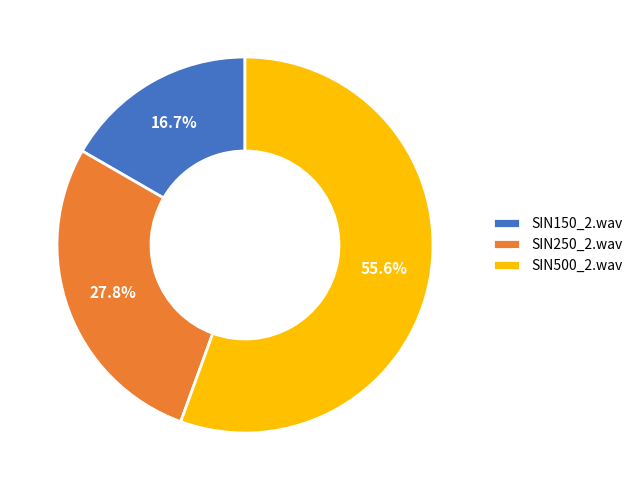

To the nearest percent, what is the combined percentage of SIN250_2.wav and SIN150_2.wav?

44%